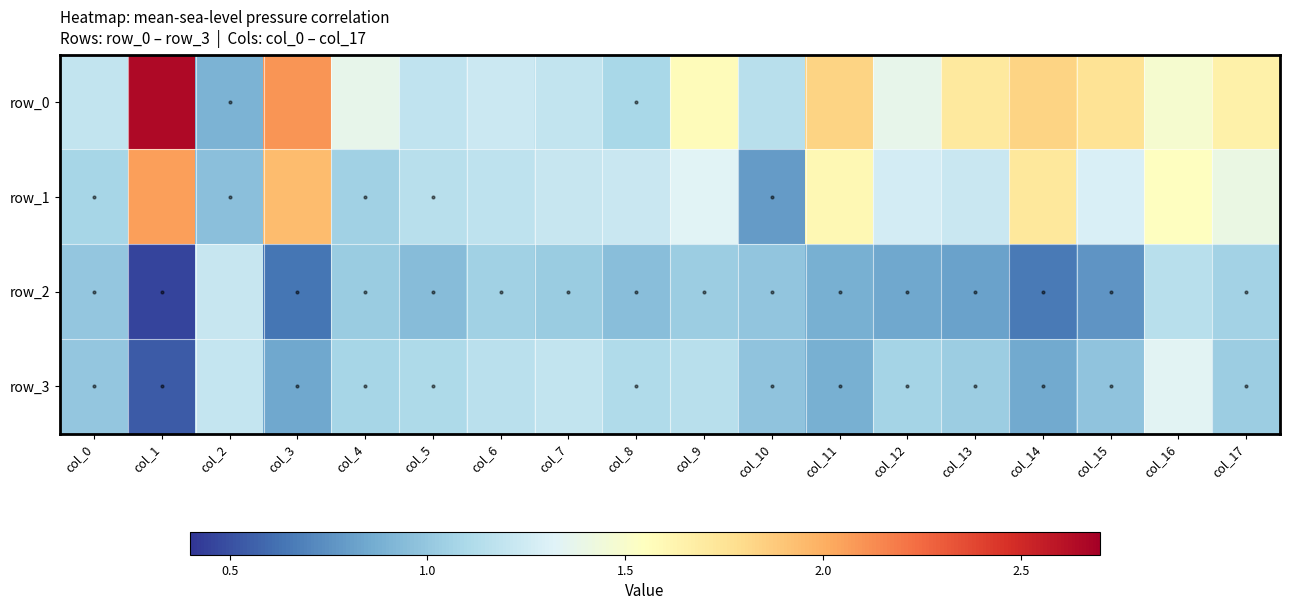

Where is row_0 nearest to the value 1?

col_8